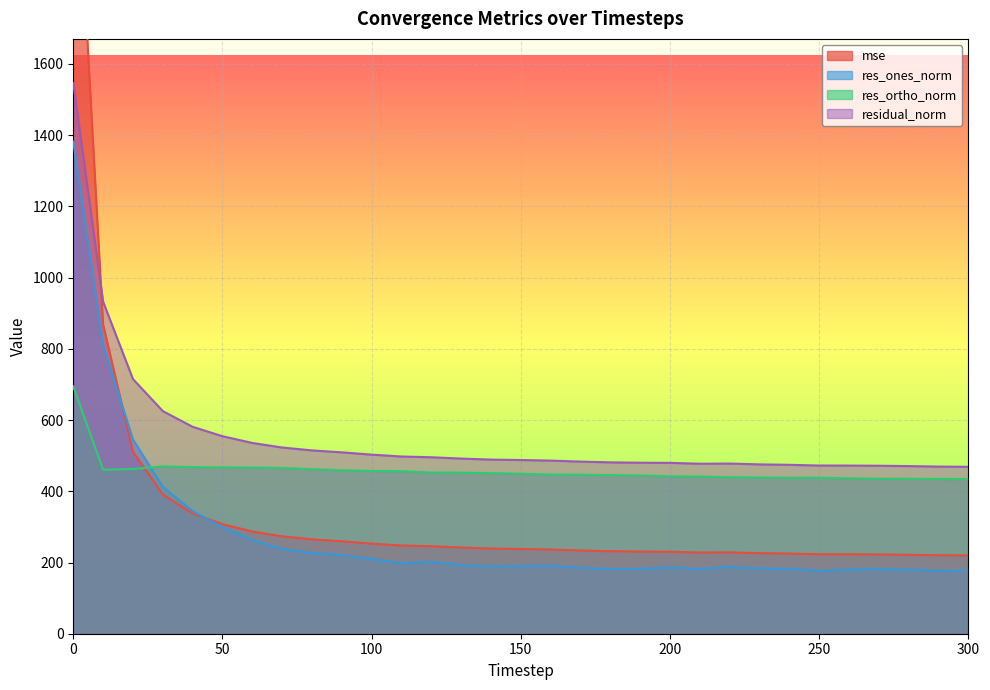

Which series changed the most between 70 and 180?

res_ones_norm